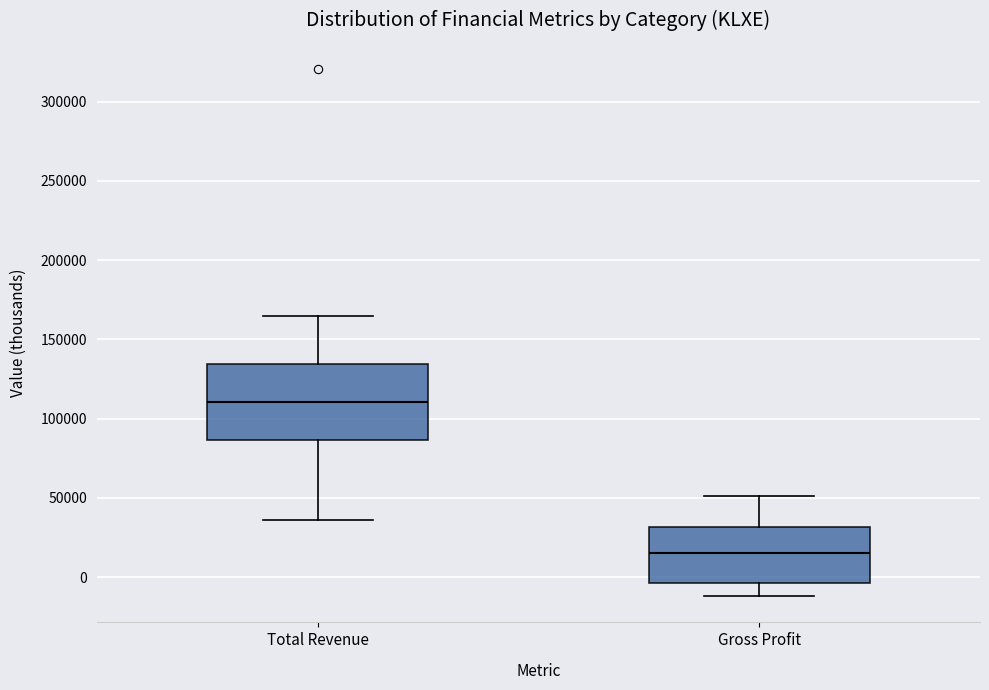

Reading left to right, read every box against the y-axis: the position of its median line, the range the box covers, and the ends of its whiskers. The values are not printed on the chart, so give them approximately, as read against the axis.

Total Revenue: median 110000, box 85000 to 135000, whiskers 35000 to 165000
Gross Profit: median 15000, box -5000 to 30000, whiskers -10000 to 50000